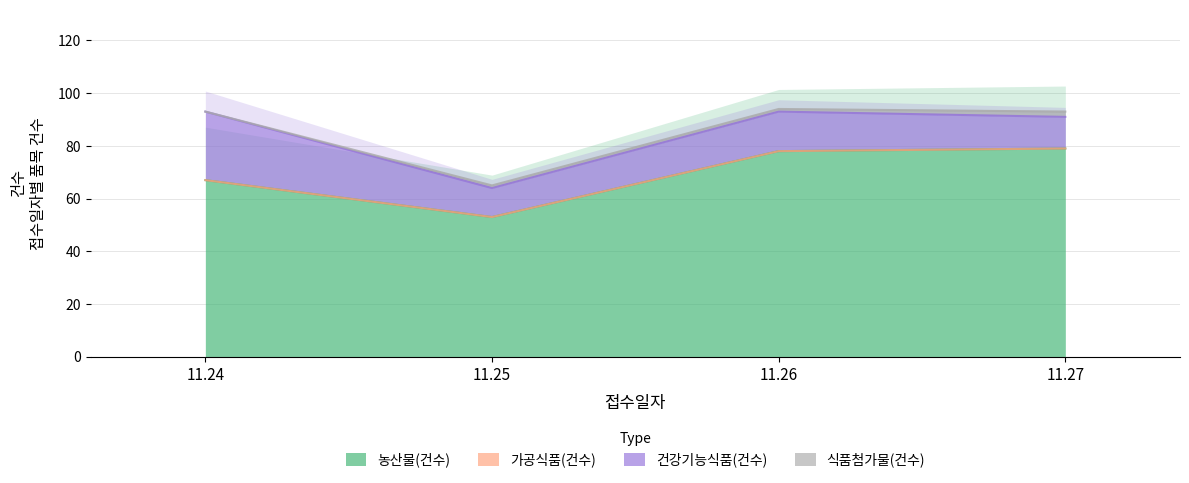

What is the difference between the maximum and minimum values in the 농산물(건수) series?

26